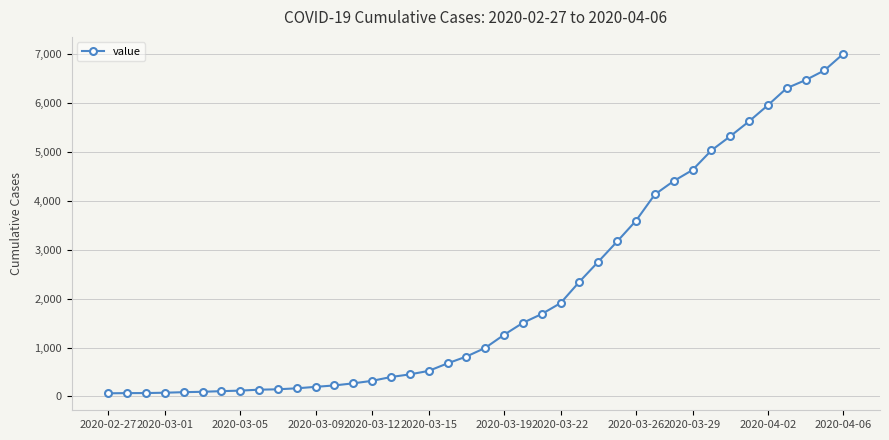

How many lines are shown in the chart?

1